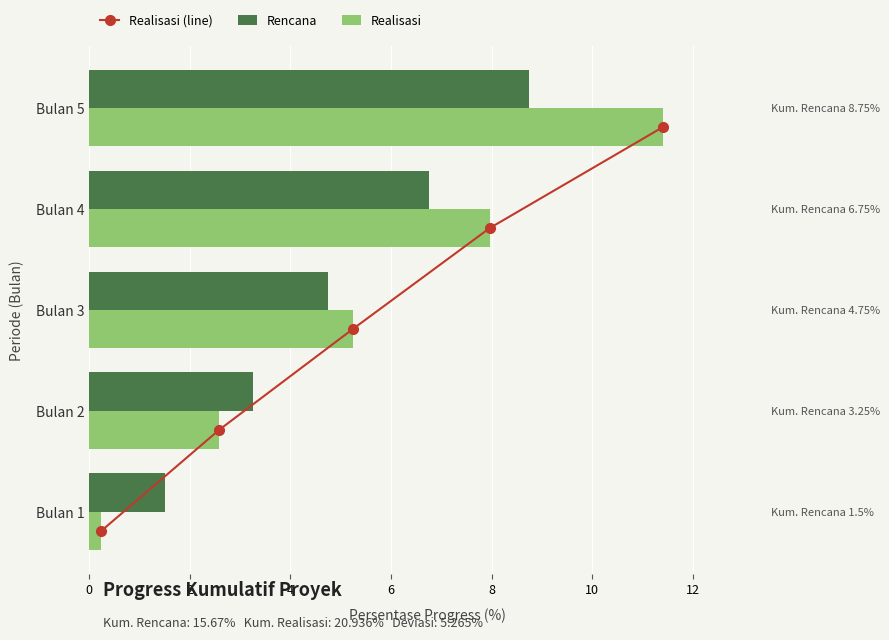

The Realisasi series shows 19.8 at Bulan 5. True or false?

False